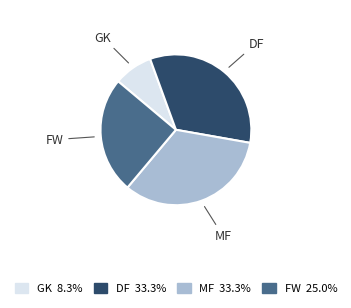

Is the sum of DF and GK greater than half?

No